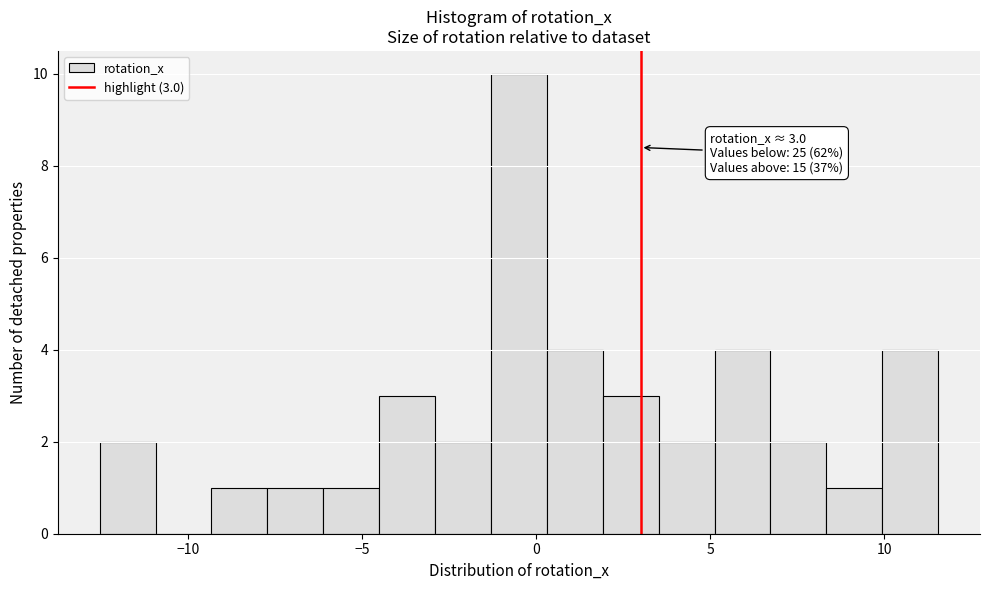

Around what value on the x-axis is the tallest bar? Give the approximate position of its centre, as read against the axis.

-0.5